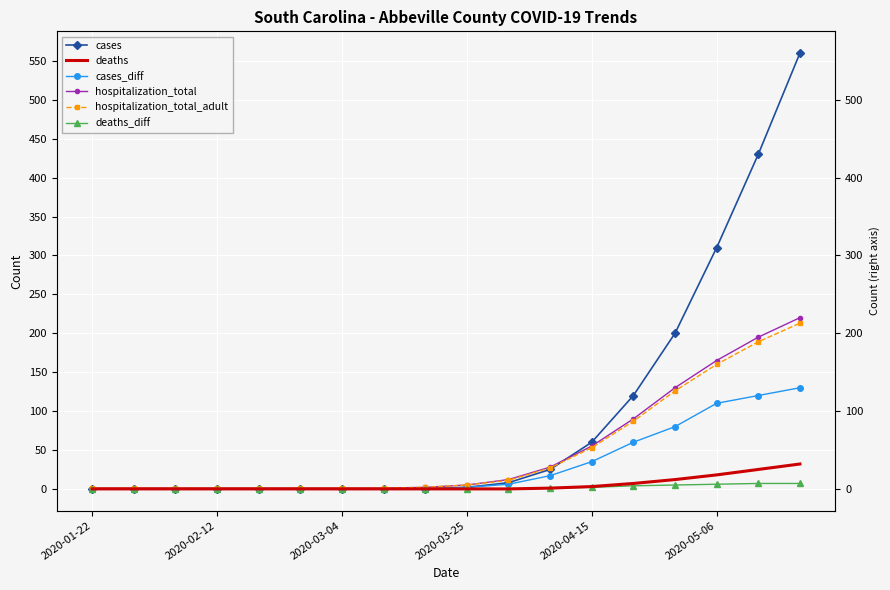

What is the difference between the highest and lowest values at 16?

423